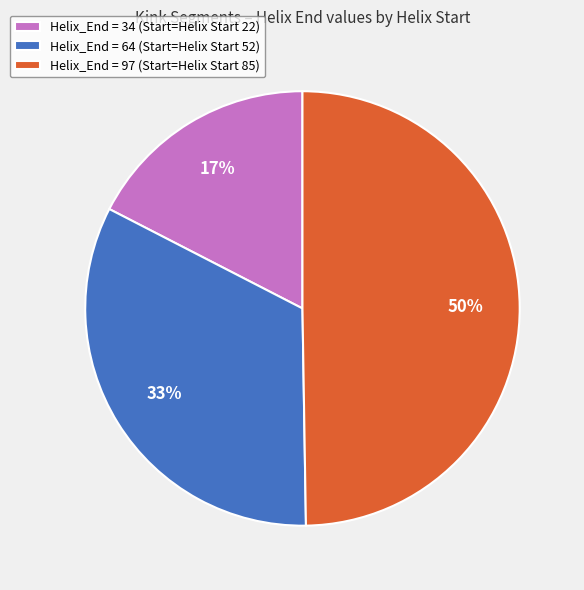

How many segments does this pie chart have?

3